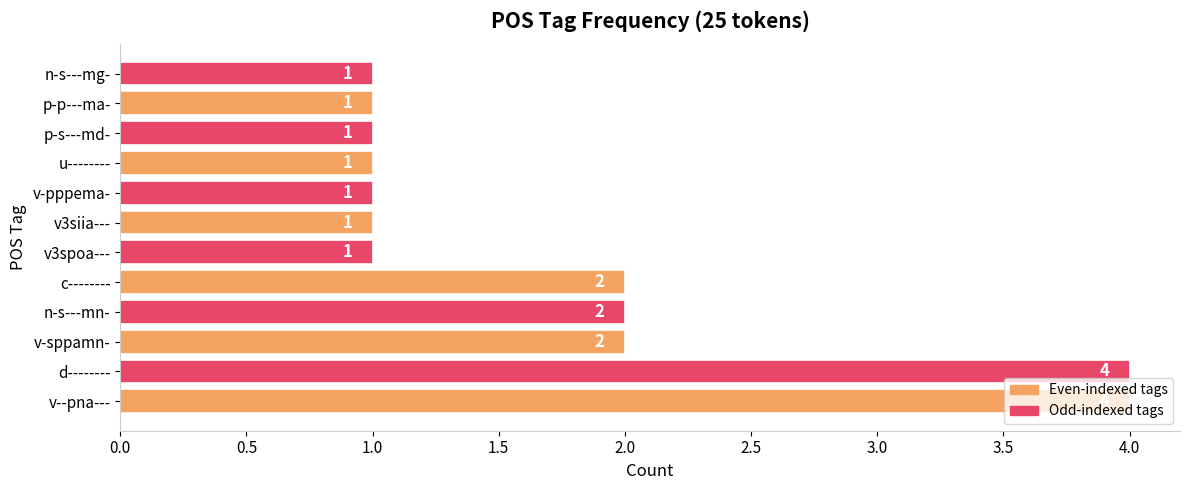

Is it true that the value at n-s---mn- is 3?

False